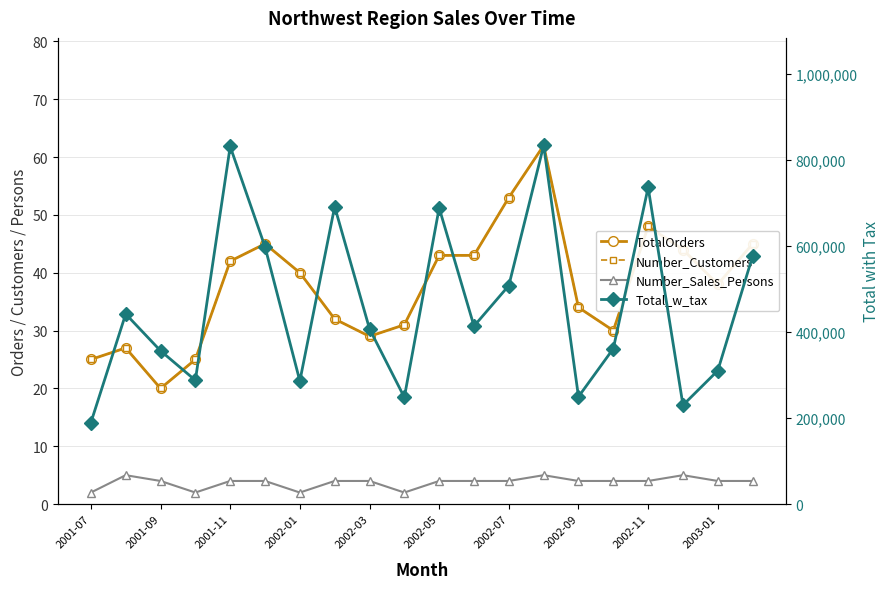

The Number_Customers series shows 29 at 2002-07. True or false?

False